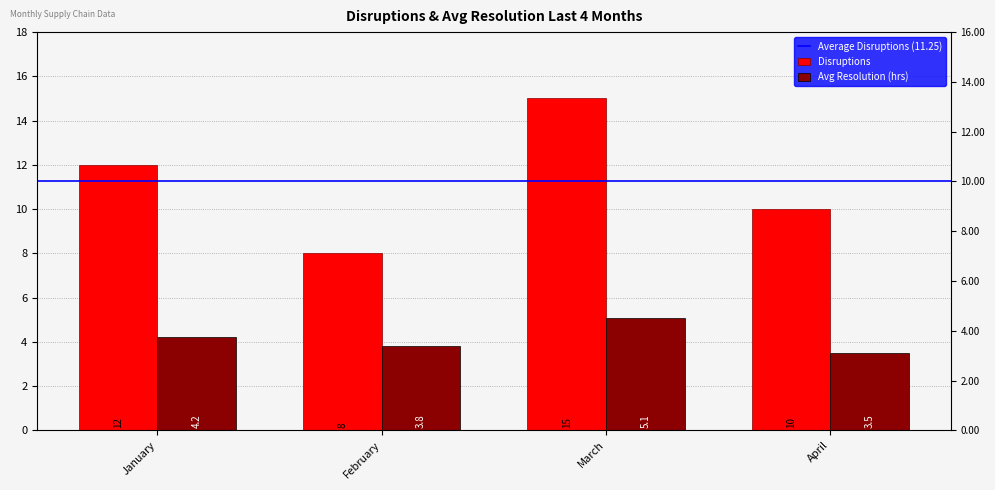

True or false: Disruptions has a value of 2.0 at February.

False